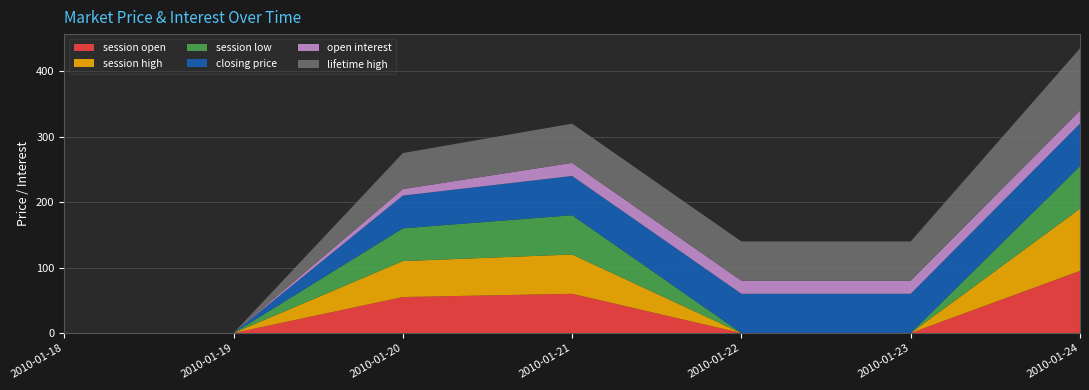

Reading left to right, list all the values displayed in this chart.

session open: 2010-01-18=0	2010-01-19=0	2010-01-20=55	2010-01-21=60	2010-01-22=0	2010-01-23=0	2010-01-24=95
session high: 2010-01-18=0	2010-01-19=0	2010-01-20=55	2010-01-21=60	2010-01-22=0	2010-01-23=0	2010-01-24=95
session low: 2010-01-18=0	2010-01-19=0	2010-01-20=50	2010-01-21=60	2010-01-22=0	2010-01-23=0	2010-01-24=65
closing price: 2010-01-18=0	2010-01-19=0	2010-01-20=50	2010-01-21=60	2010-01-22=60	2010-01-23=60	2010-01-24=65
open interest: 2010-01-18=0	2010-01-19=0	2010-01-20=10	2010-01-21=20	2010-01-22=20	2010-01-23=20	2010-01-24=20
lifetime high: 2010-01-18=0	2010-01-19=0	2010-01-20=55	2010-01-21=60	2010-01-22=60	2010-01-23=60	2010-01-24=95